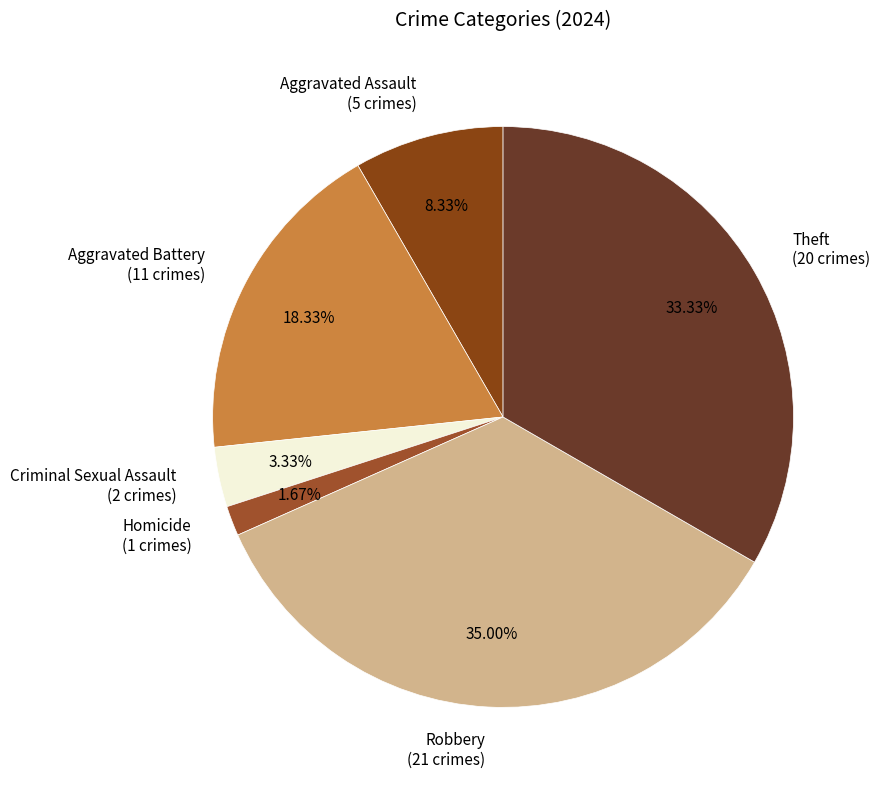

Is it true that Aggravated Battery is 18% of the pie?

True